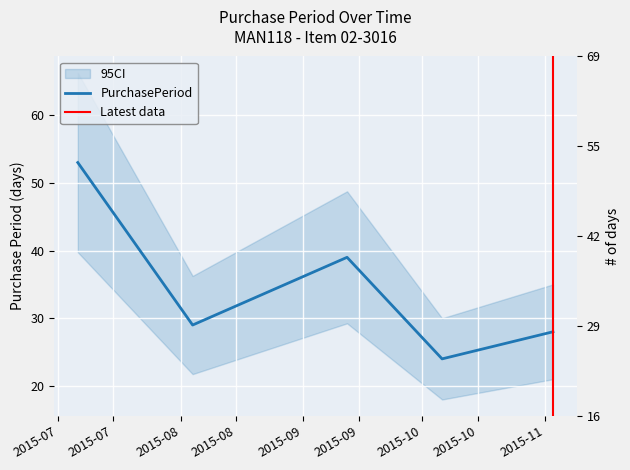

Is it true that the value at 2015-07-06 is 87?

False